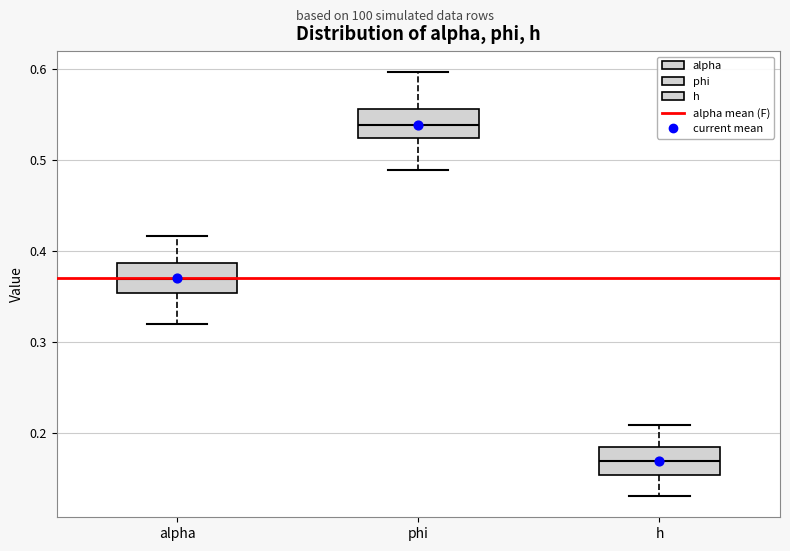

Which box's median line is the lowest?

h